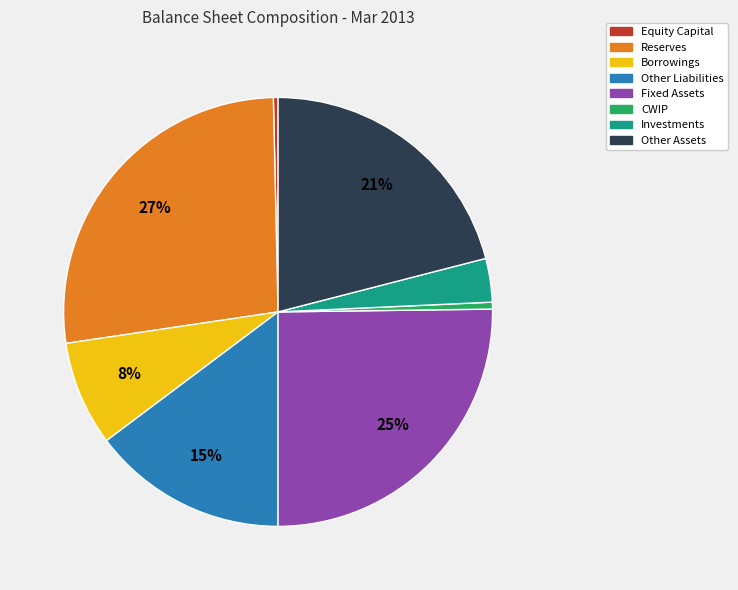

Does Equity Capital account for over 50% of the chart?

No